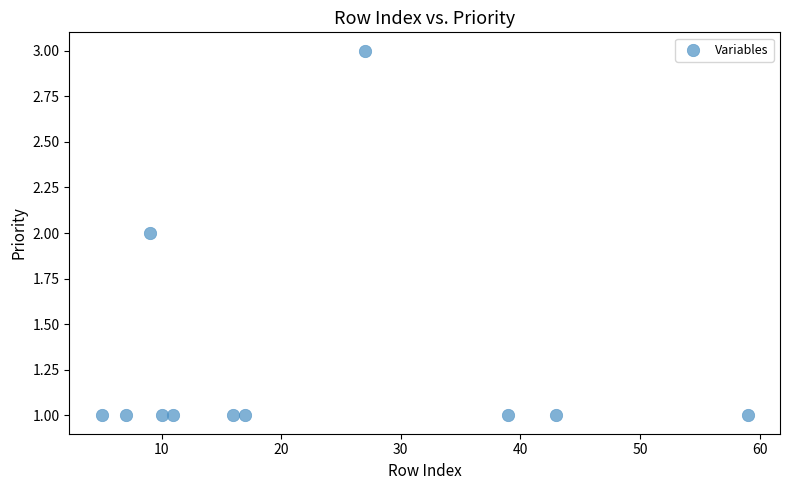

What is the range of X values (max minus min)?

54